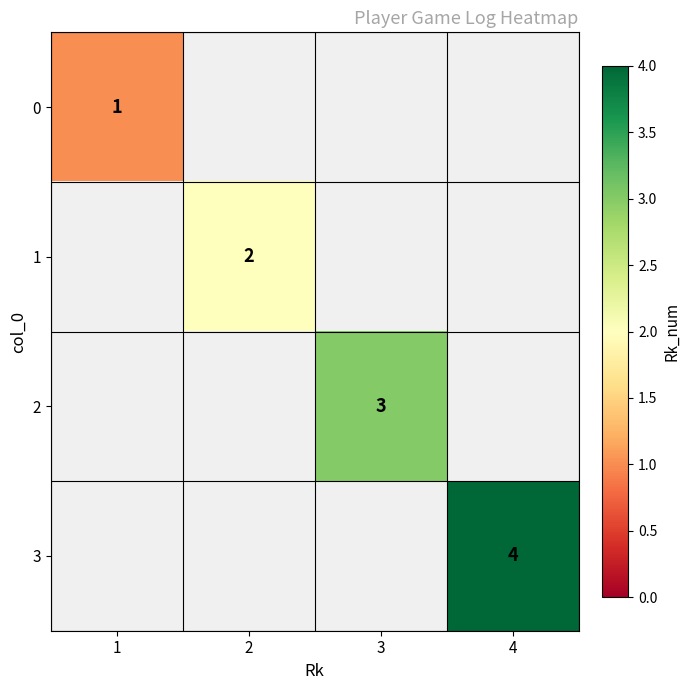

The 3 series shows 4 at 4. True or false?

True